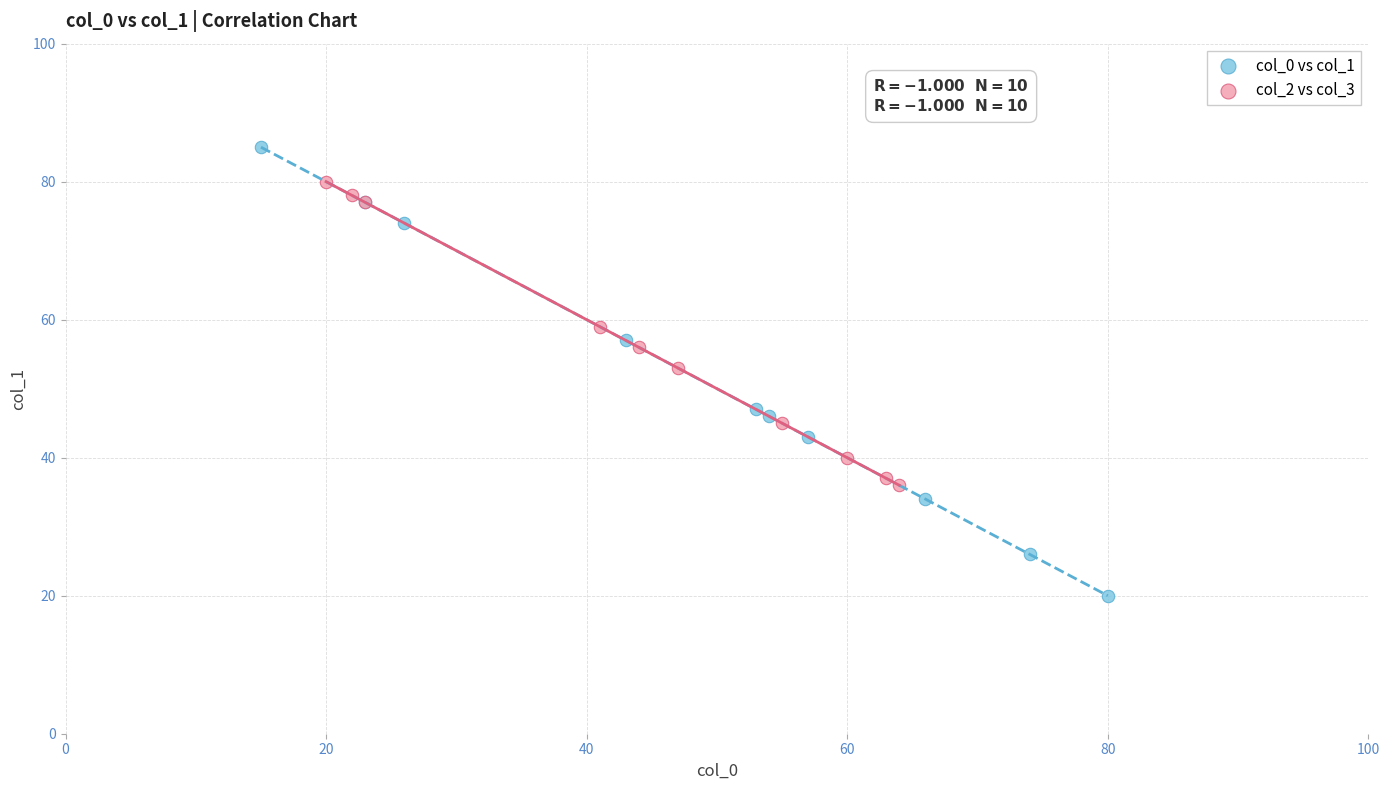

Which series has the largest Y range (max minus min)?

col_0 vs col_1